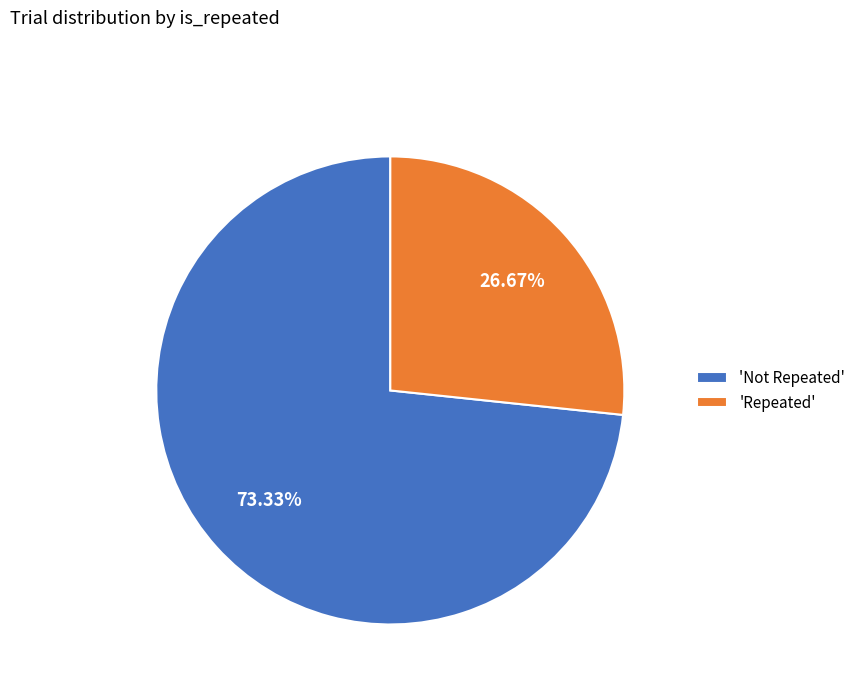

Rank the categories by value from highest to lowest.

'Not Repeated', 'Repeated'